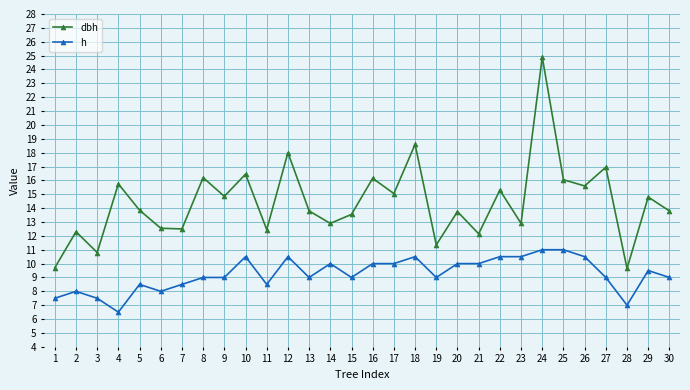

True or false: dbh and h intersect in this chart.

False